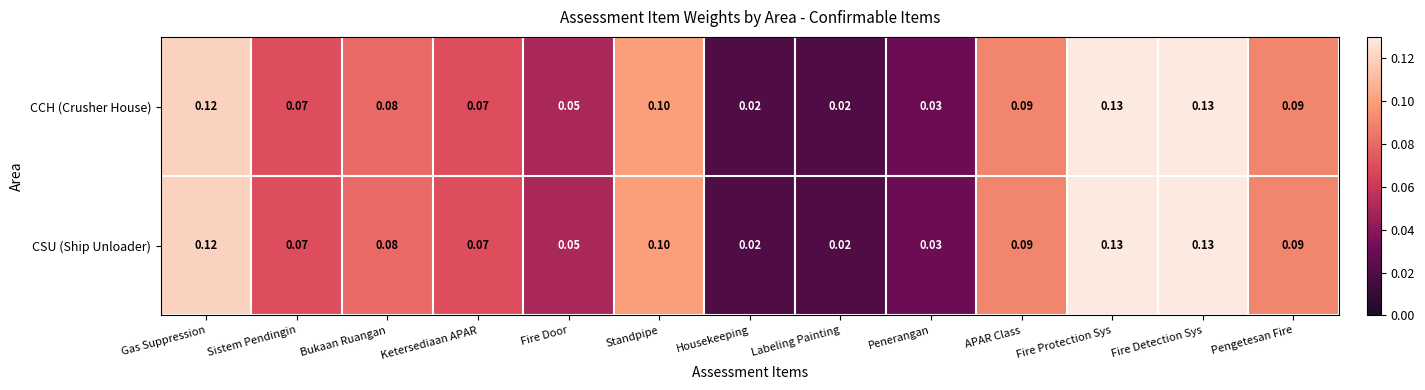

At which category does the chart reach its minimum across all series?

Housekeeping